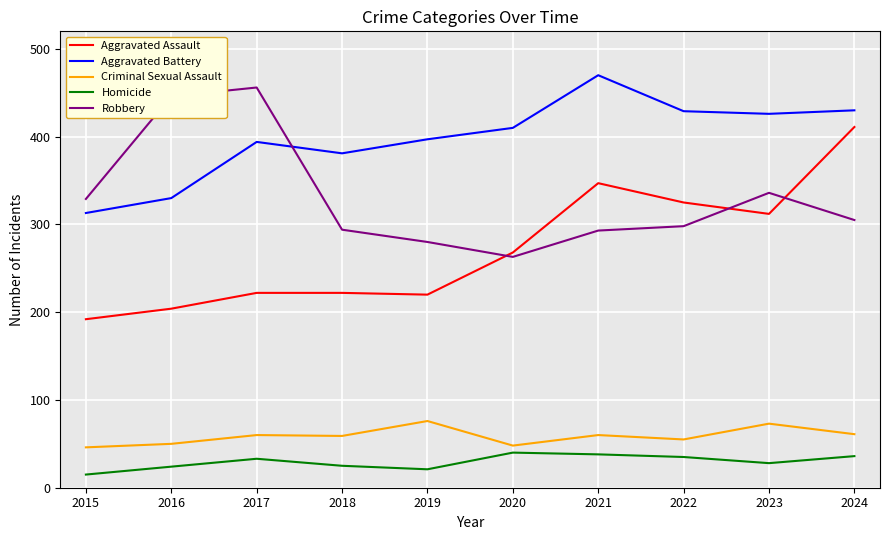

In Homicide, how many points are higher than both neighbors (excluding endpoints)?

2